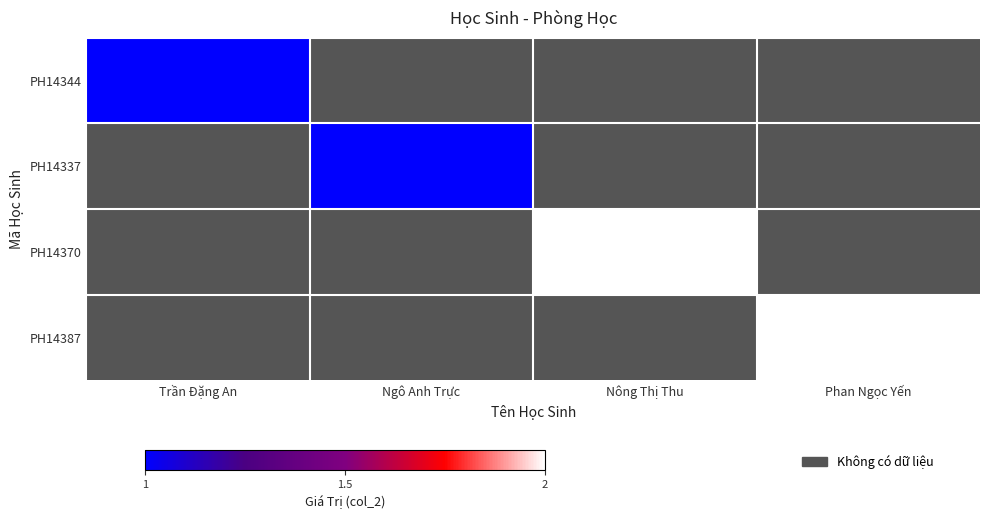

Which series has the widest spread of values?

PH14344